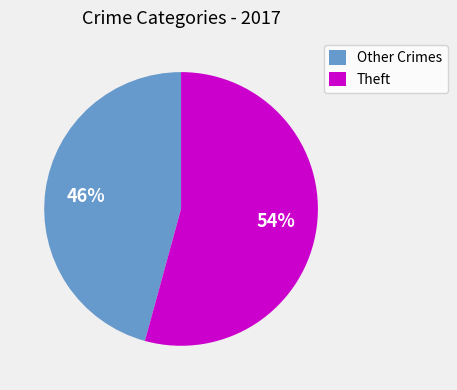

To the nearest percent, what is the combined percentage of Other Crimes and Theft?

100%